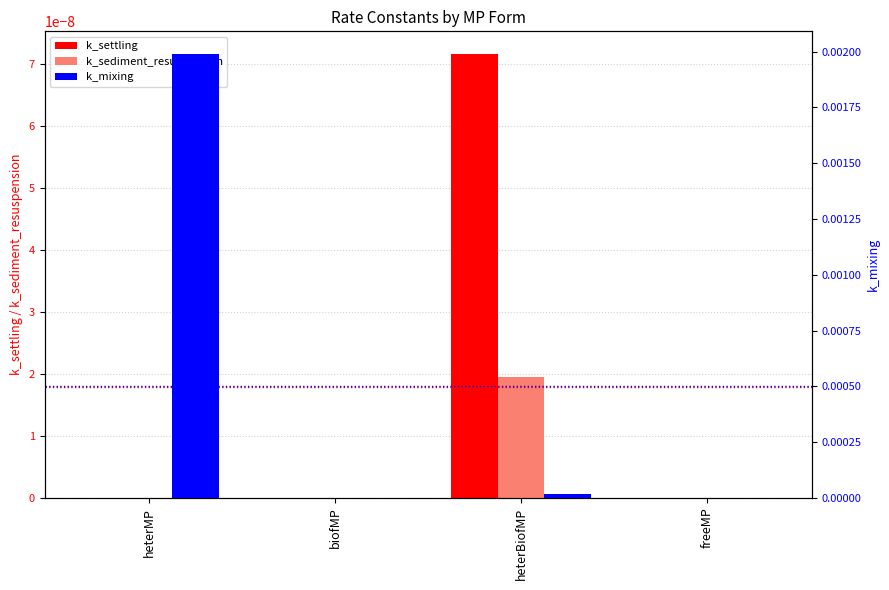

How many categories are shown in the chart?

4